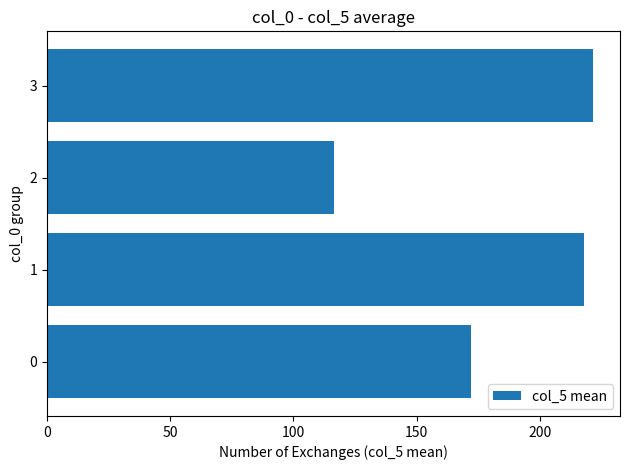

Reading top to bottom, extract all data points from this chart.

3=221.5	2=116.5	1=217.8	0=172.0